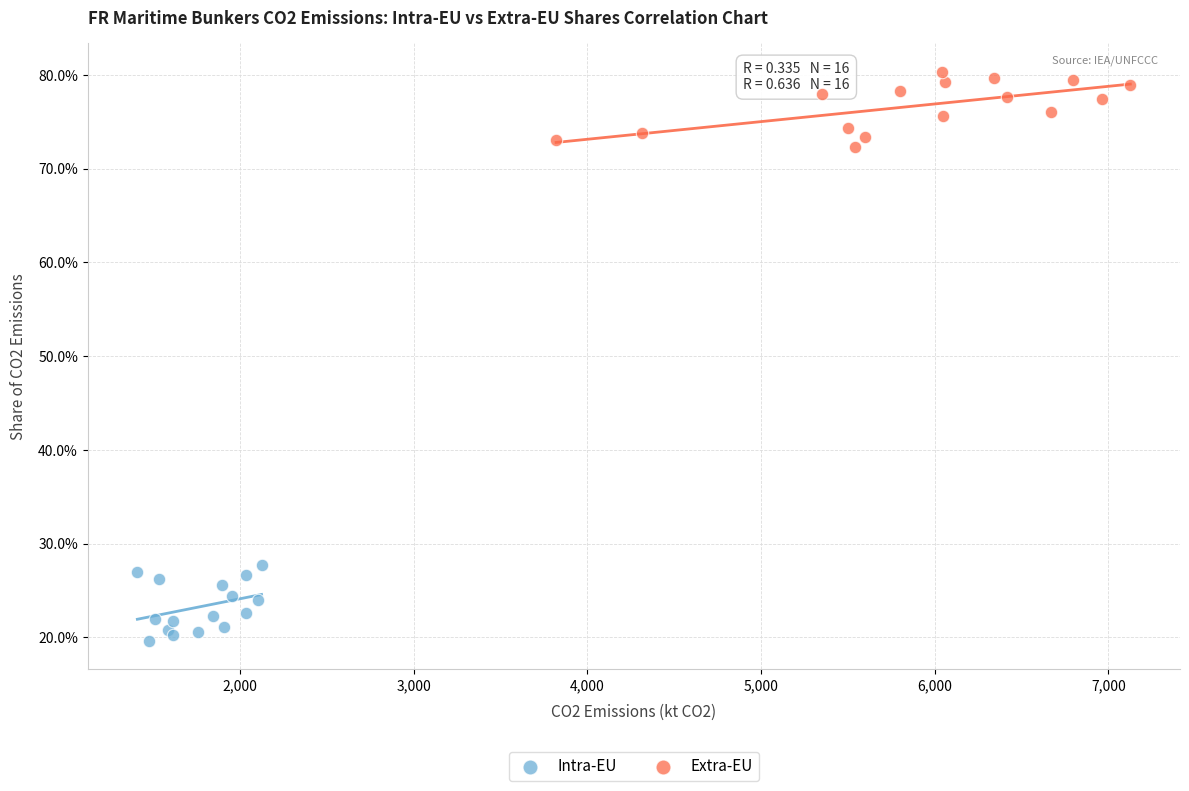

What are all the series names shown in the legend?

Intra-EU, Extra-EU